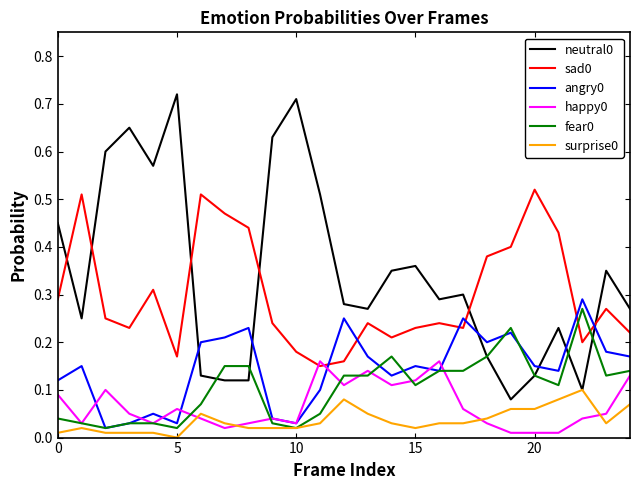

Does the chart display data point markers on the line(s)?

No